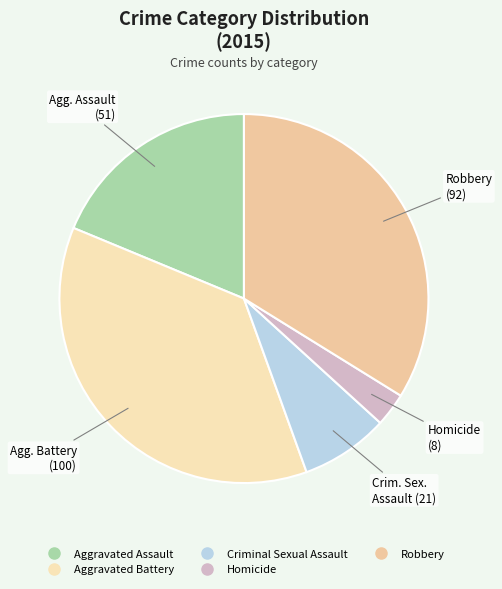

How many slices are in this pie chart?

5